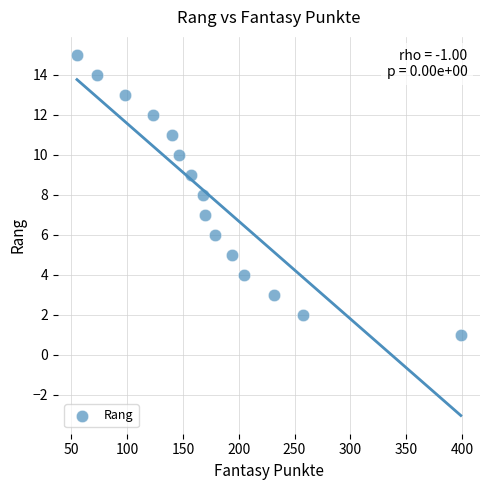

What is the range of X values (max minus min)?

344